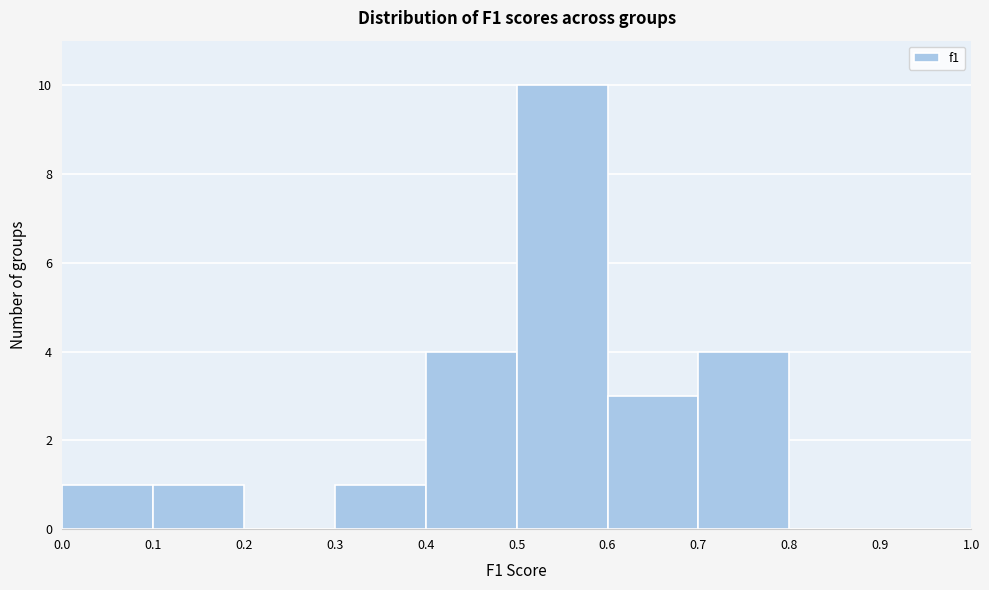

Which range on the x-axis has the tallest bar?

0.5 to 0.6